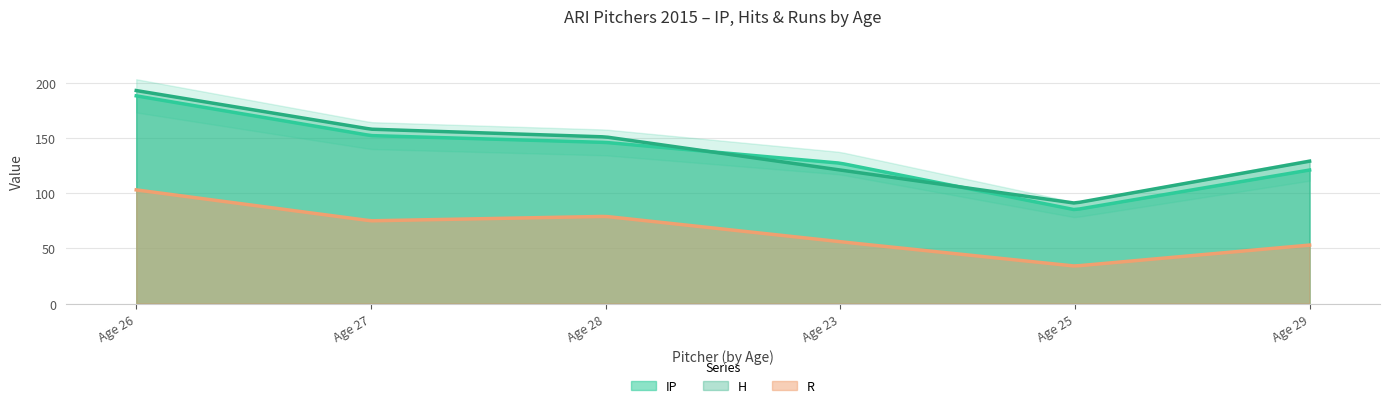

At how many categories does at least one series exceed 62?

6